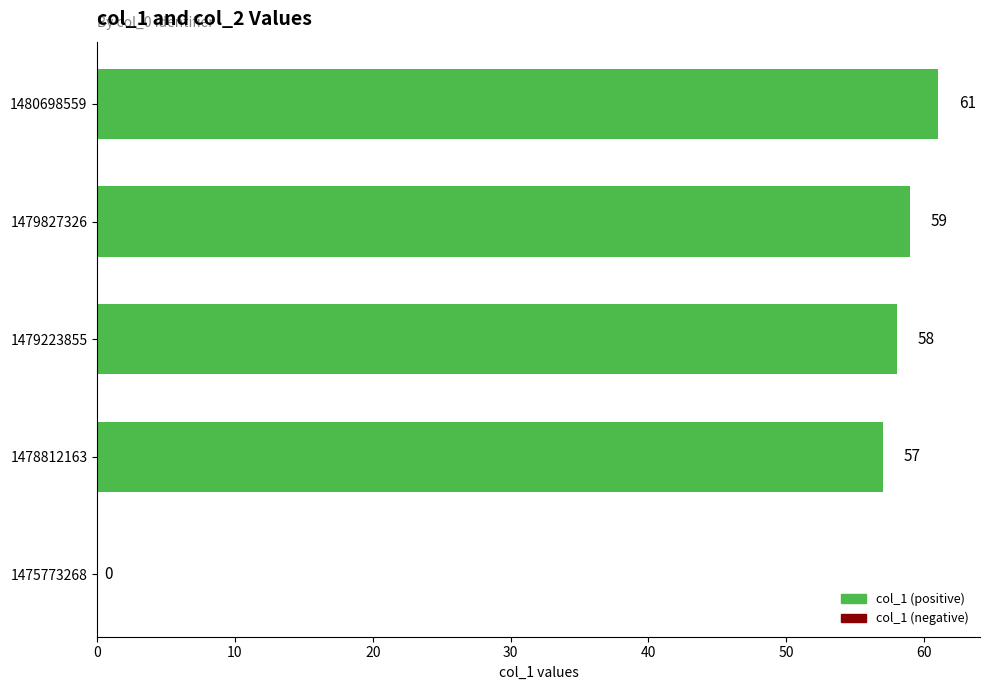

Where is the data nearest to the value 30?

1478812163